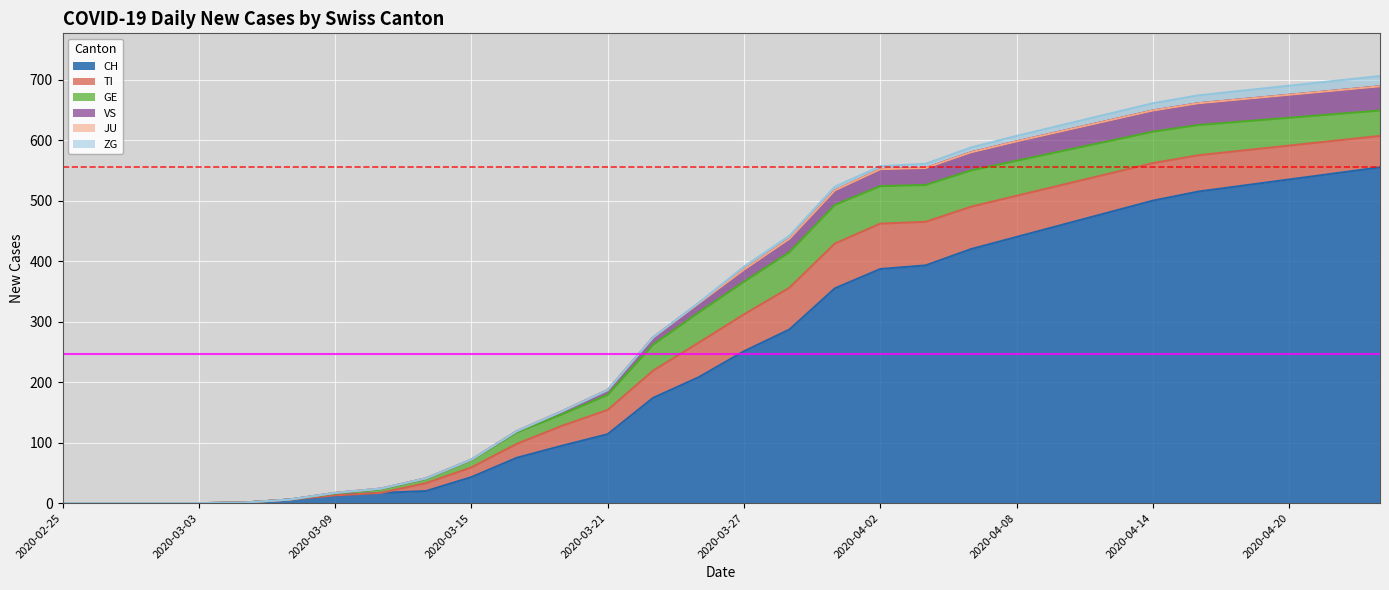

What is the difference between the highest and lowest values at 2020-04-20?

535